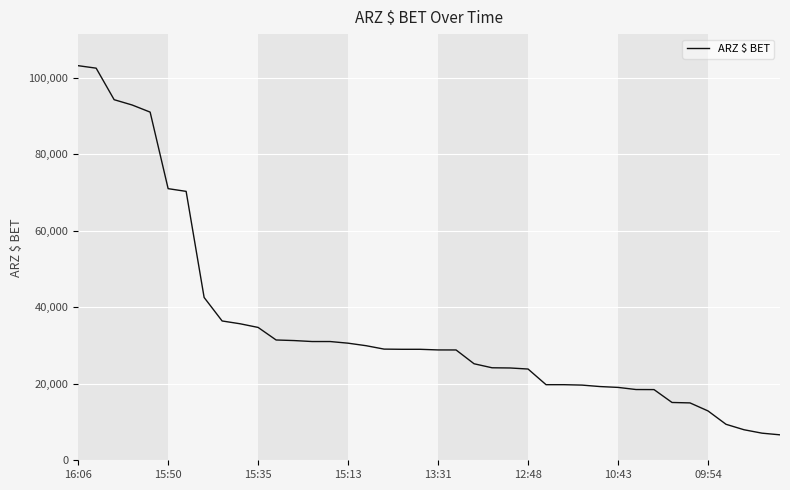

What is the minimum value shown in the chart?

6655